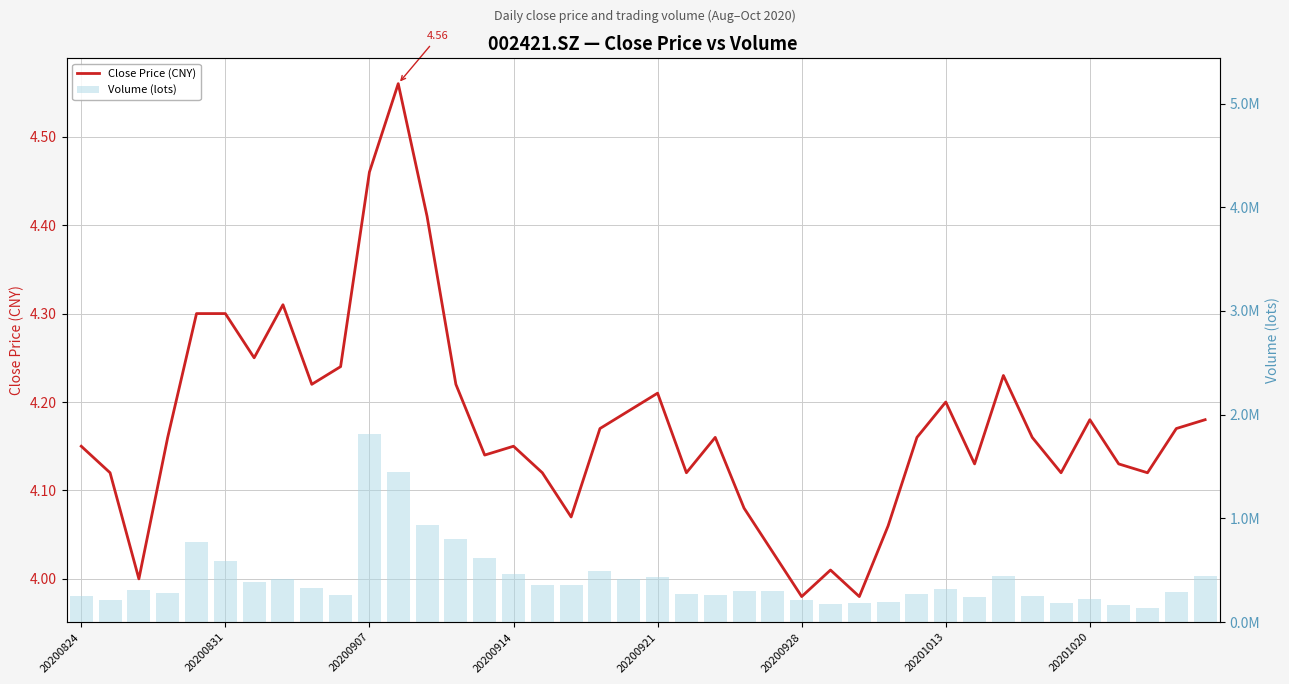

What is the label of the 20th bar from the left?

19